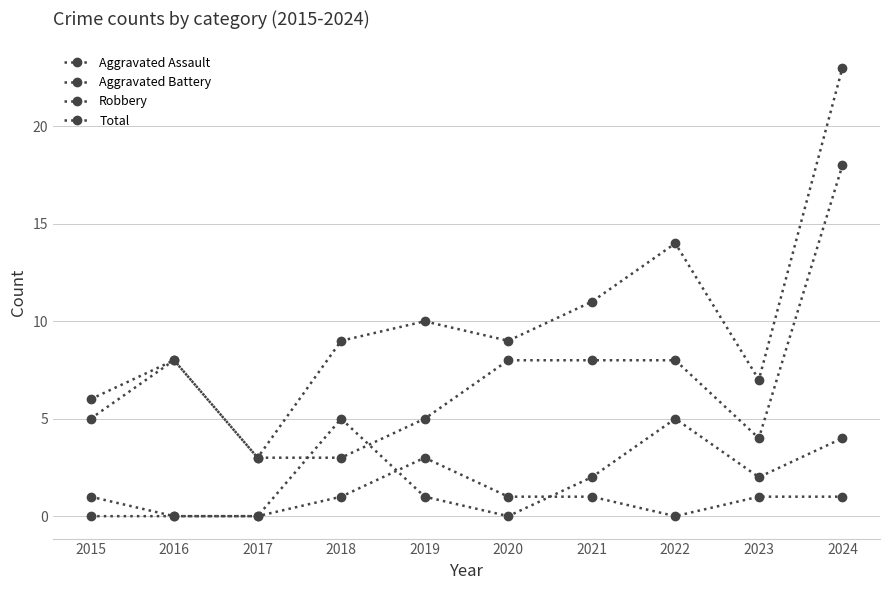

What is the sum of all Aggravated Assault values?

8